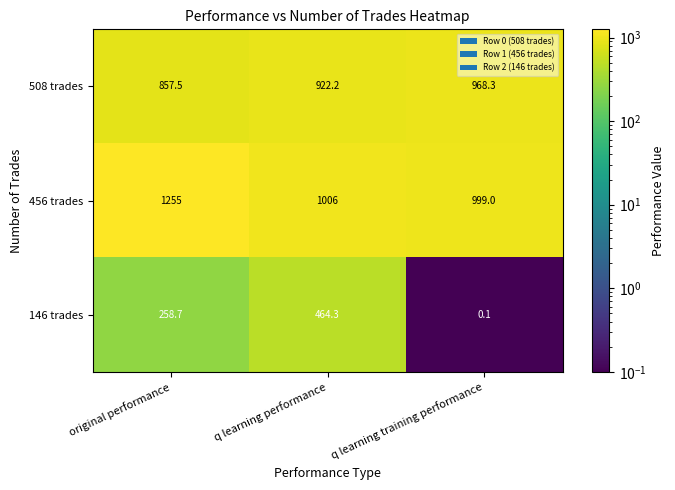

At which category is the sum across all series the highest?

q learning performance